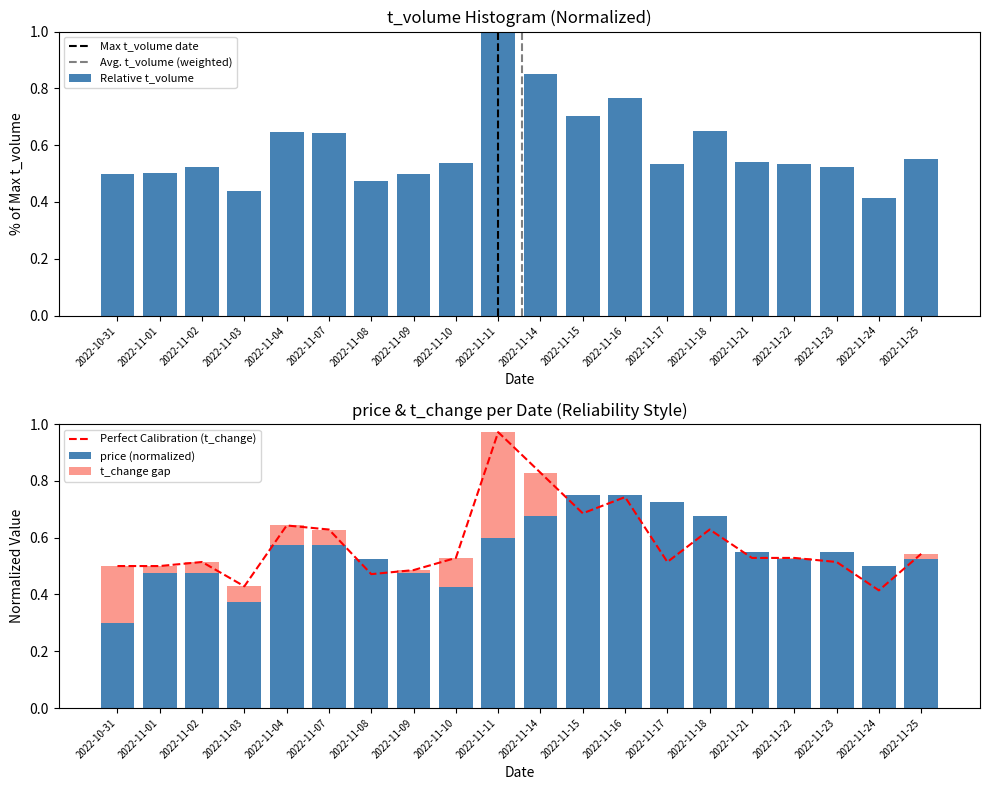

At how many categories does at least one series exceed 0?

20